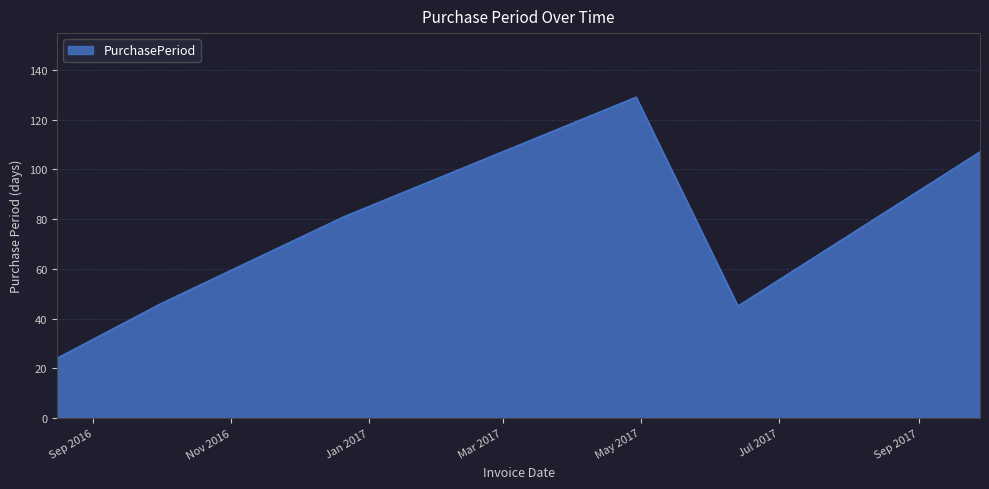

What is the sum of all values?

432